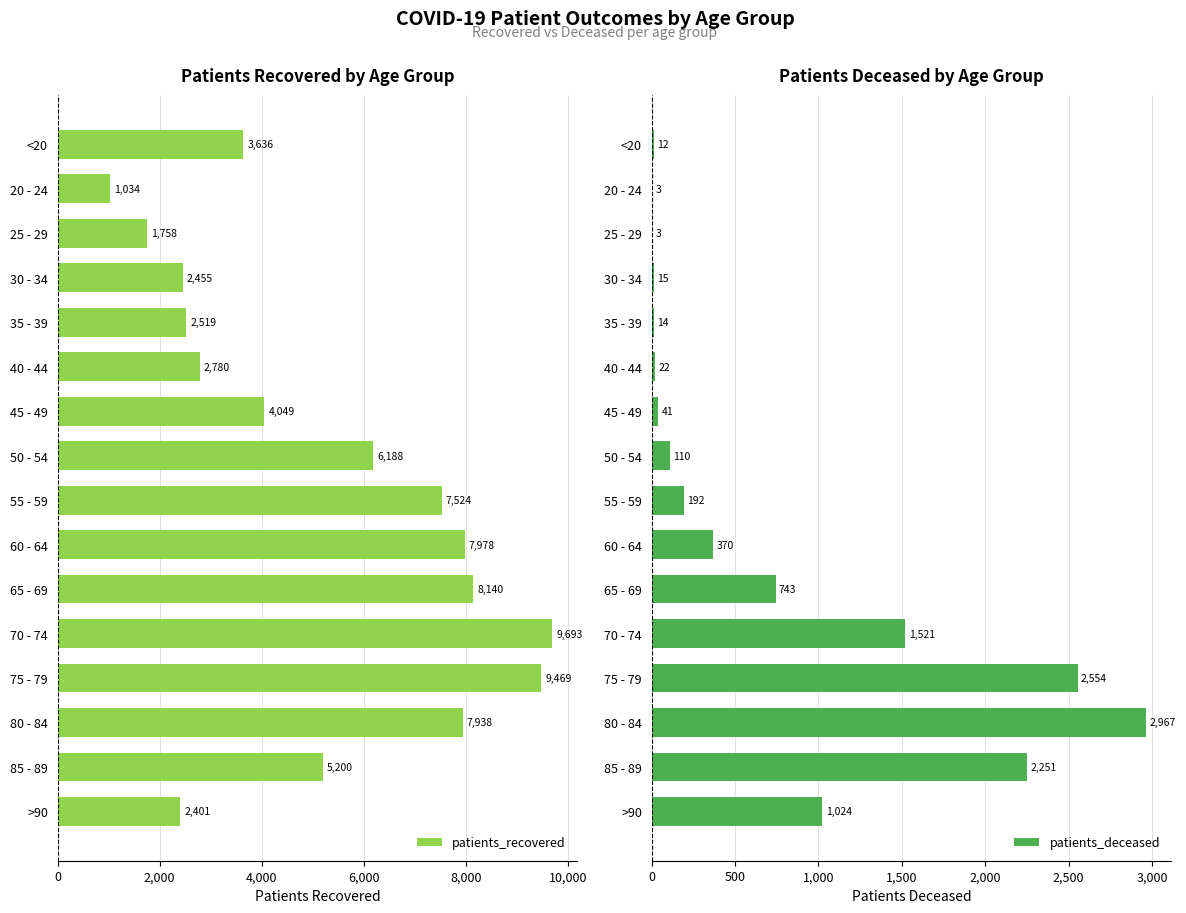

True or false: patients_deceased has a value of 110 at 50 - 54.

True